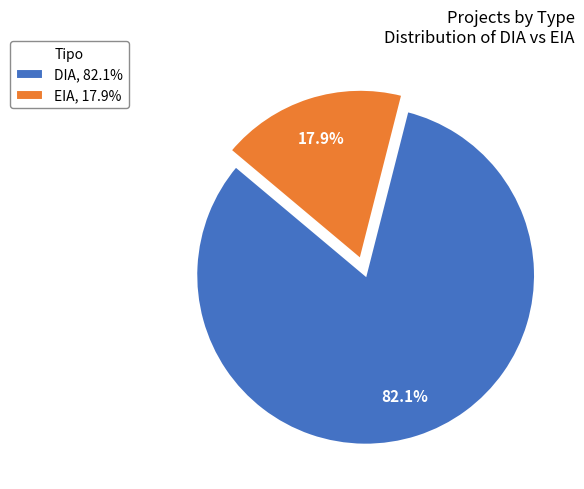

Count the number of slices in the pie.

2